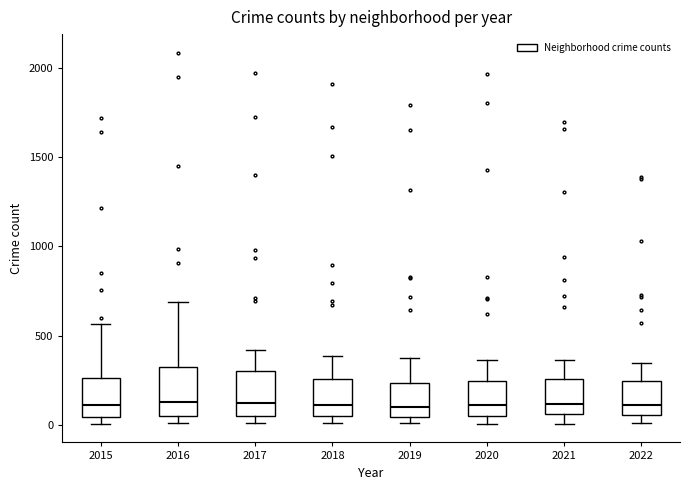

Where is the upper edge of the box at x = 2017 on the y-axis? The values are not printed on the chart, so give them approximately, as read against the axis.

300